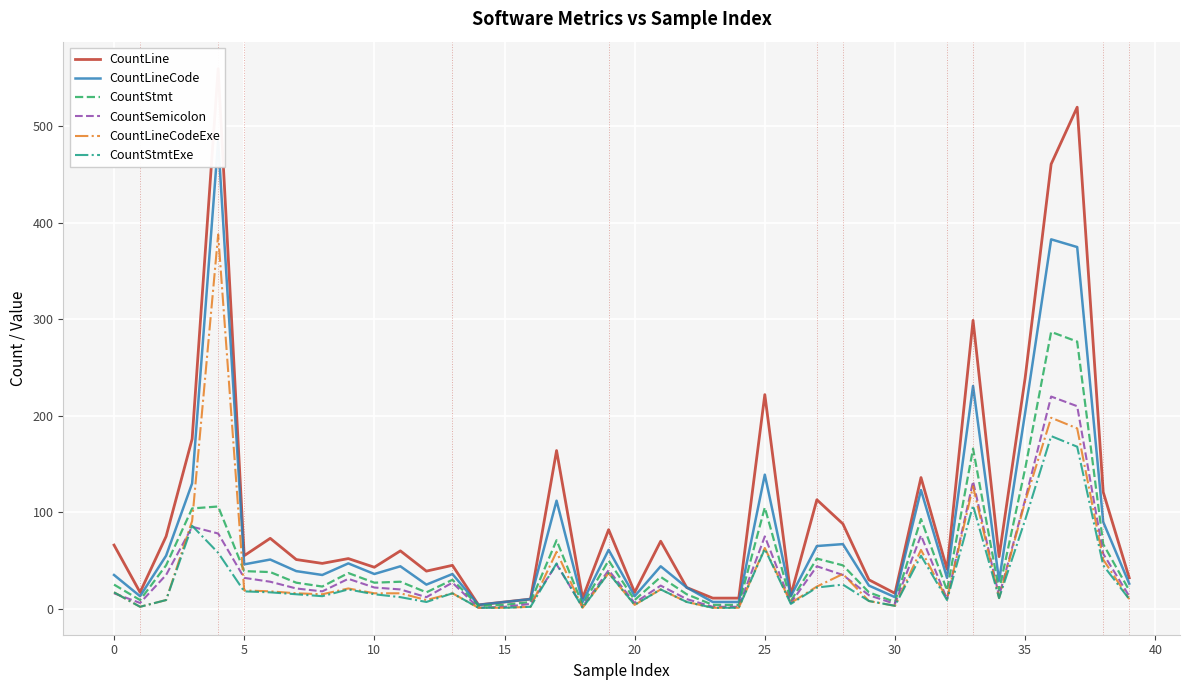

Is this an area chart (filled region under the line)?

No